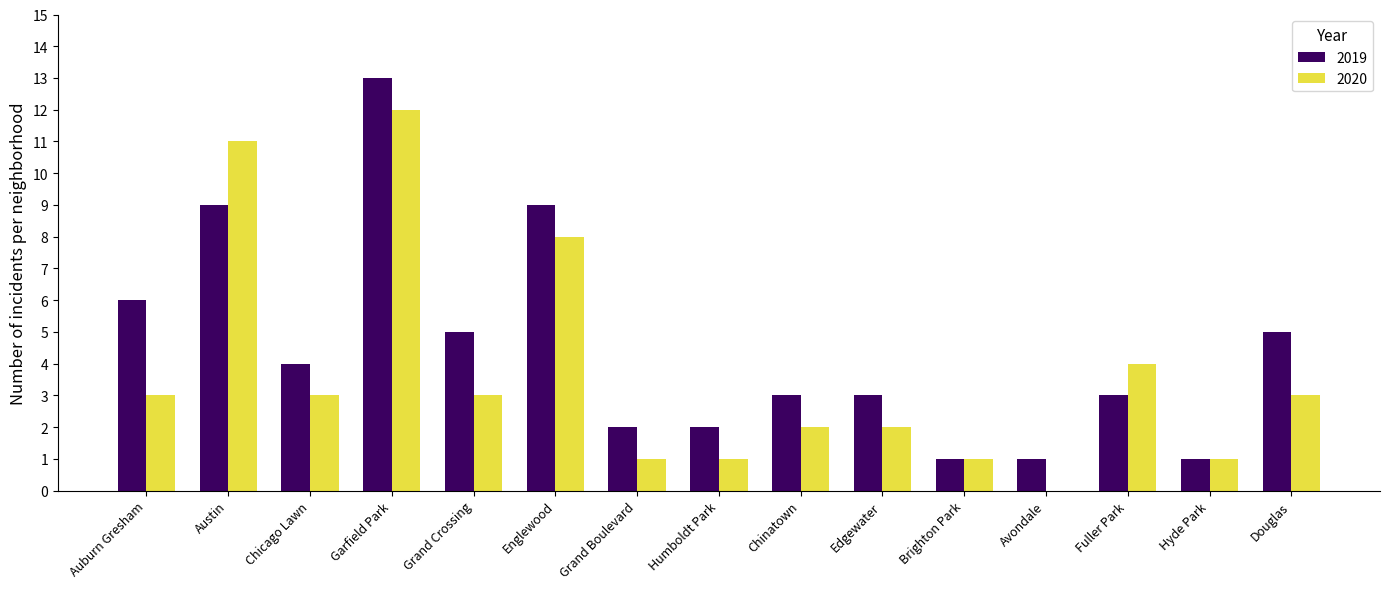

Which series changed the most between Chicago Lawn and Hyde Park?

2019